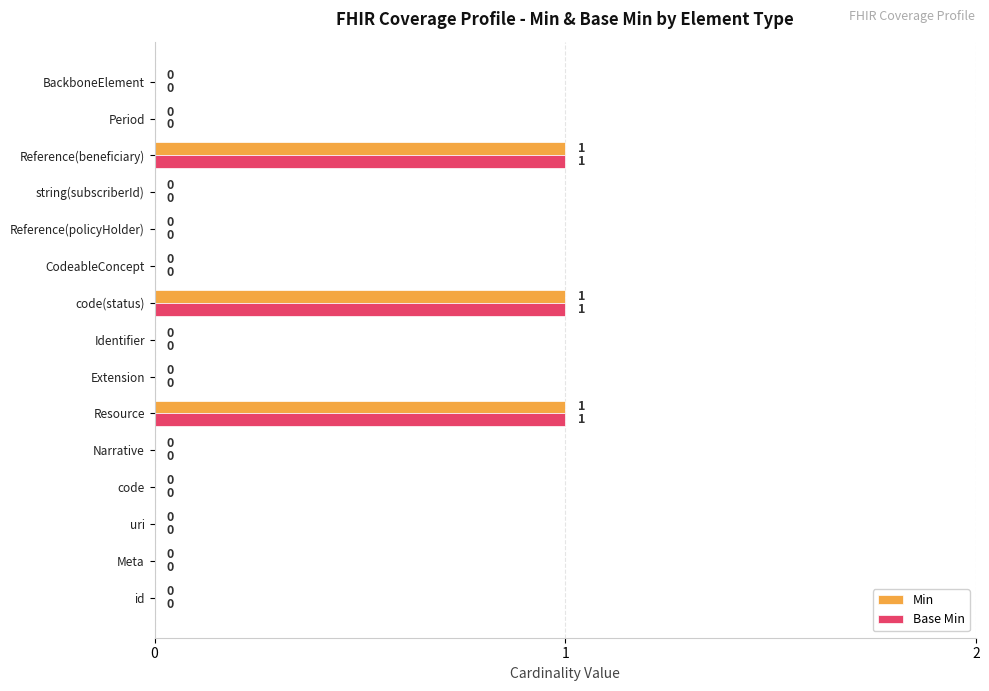

How many values in Base Min are above zero?

3